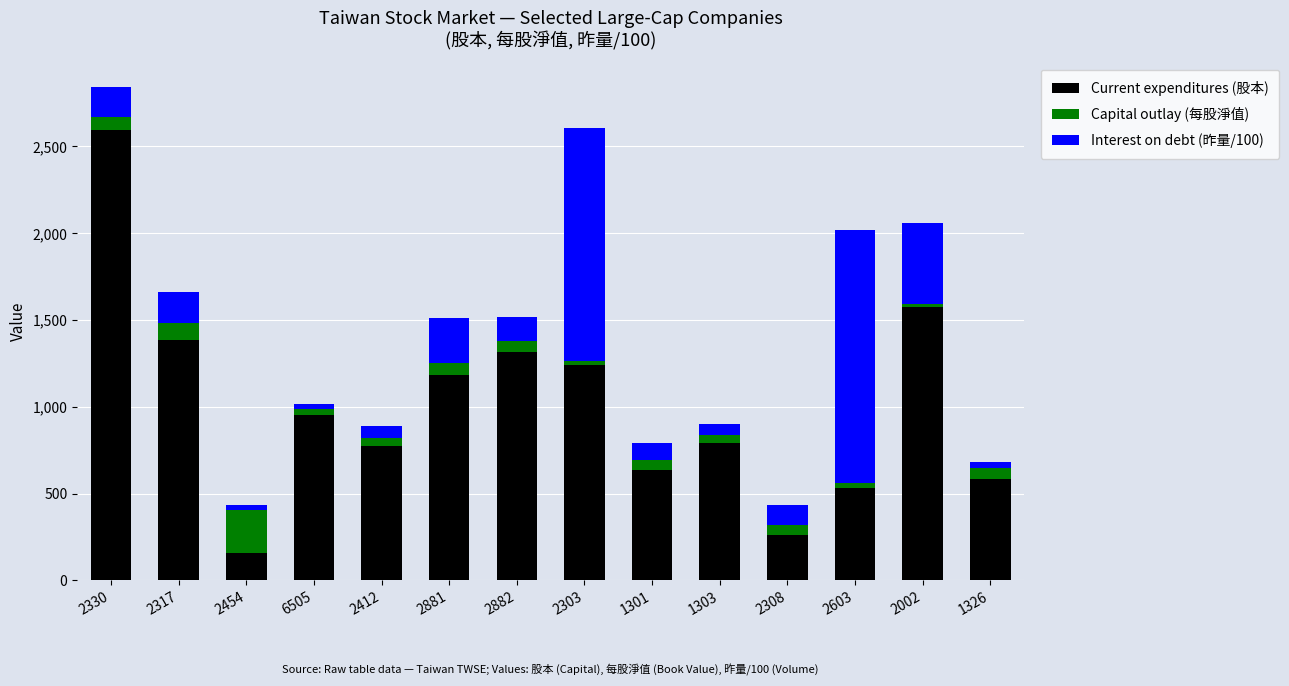

Does the chart contain stacked bars?

Yes